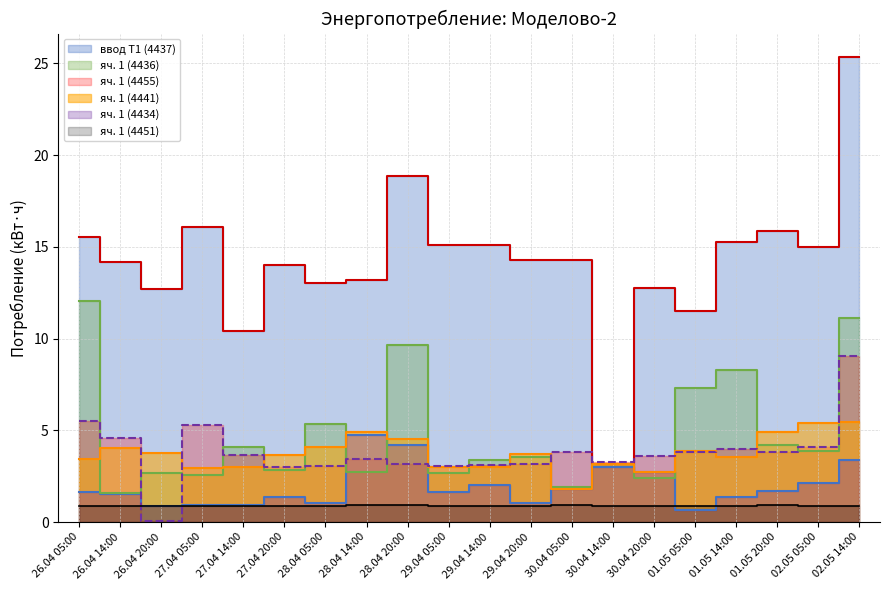

How many intersections are there between яч. 1 (4441) and яч. 1 (4455)?

10